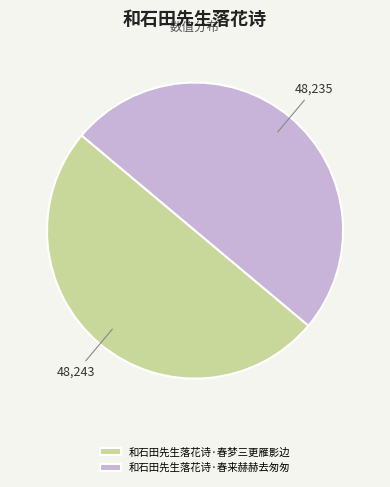

Is the sum of 和石田先生落花诗·春来赫赫去匆匆 and 和石田先生落花诗·春梦三更雁影边 greater than half?

Yes